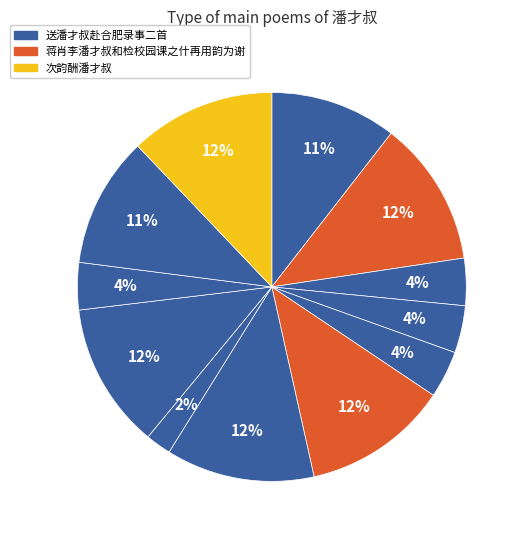

Count the number of slices in the pie.

12